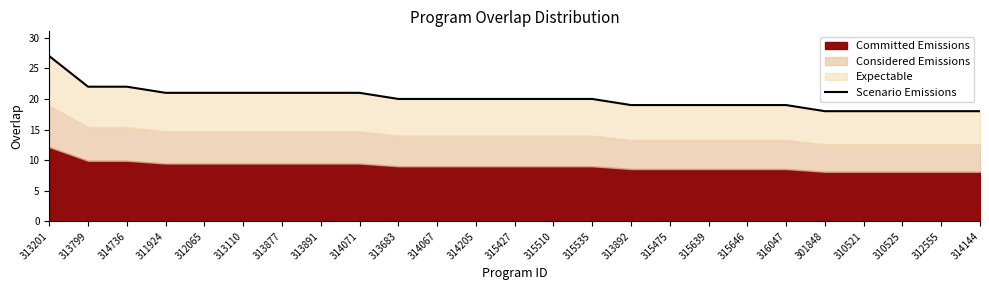

Does the chart display data point markers on the line(s)?

No